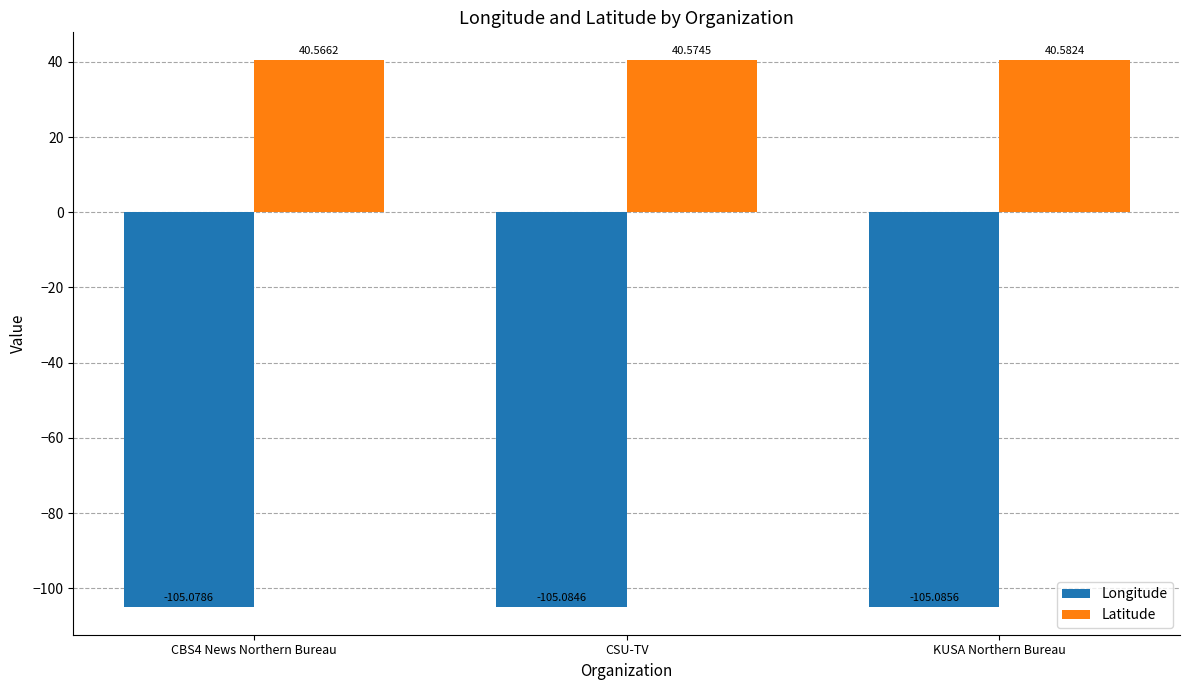

Is the value of Longitude at CSU-TV greater than the value of Latitude at CBS4 News Northern Bureau?

No